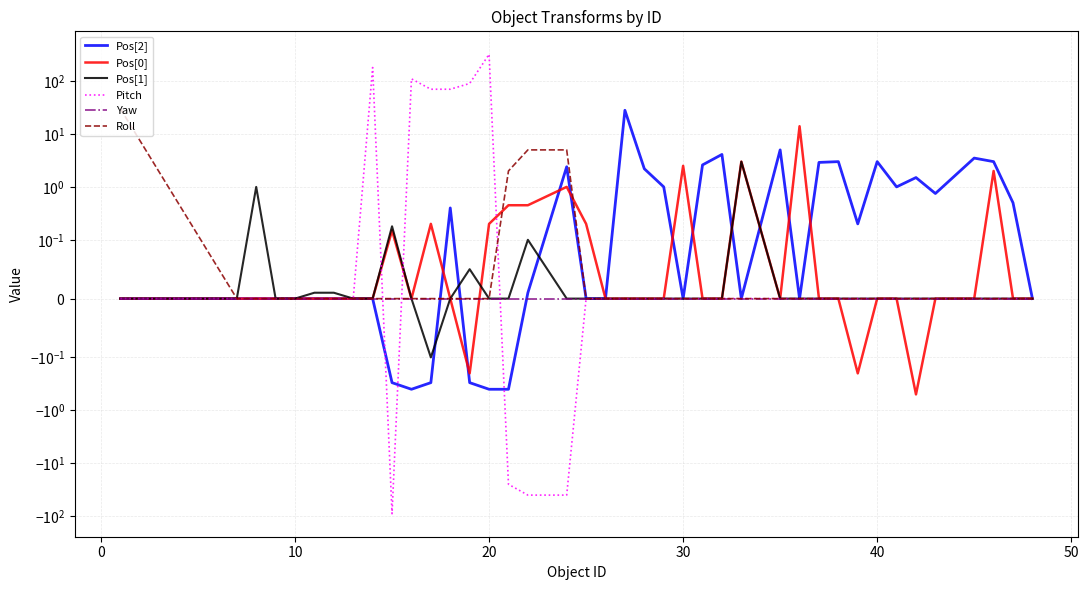

Which series has the largest total across all categories?

Pitch